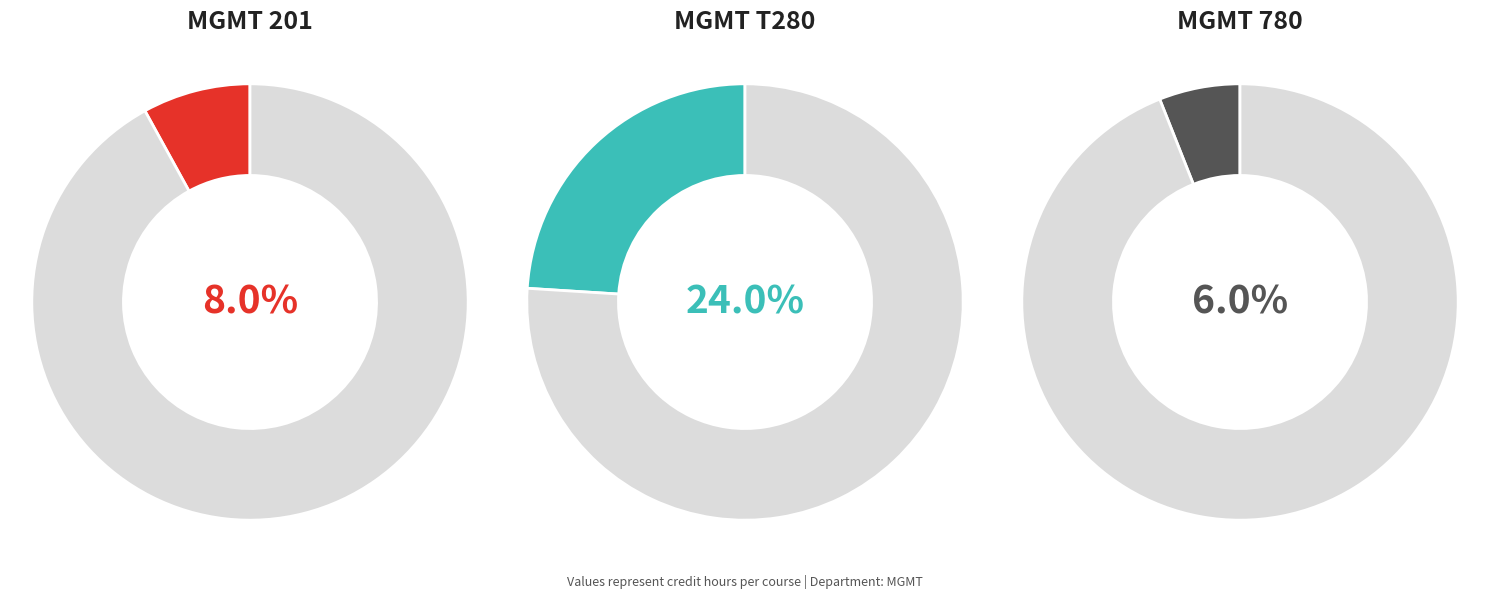

How much of the chart is everything except T280?

76.0%